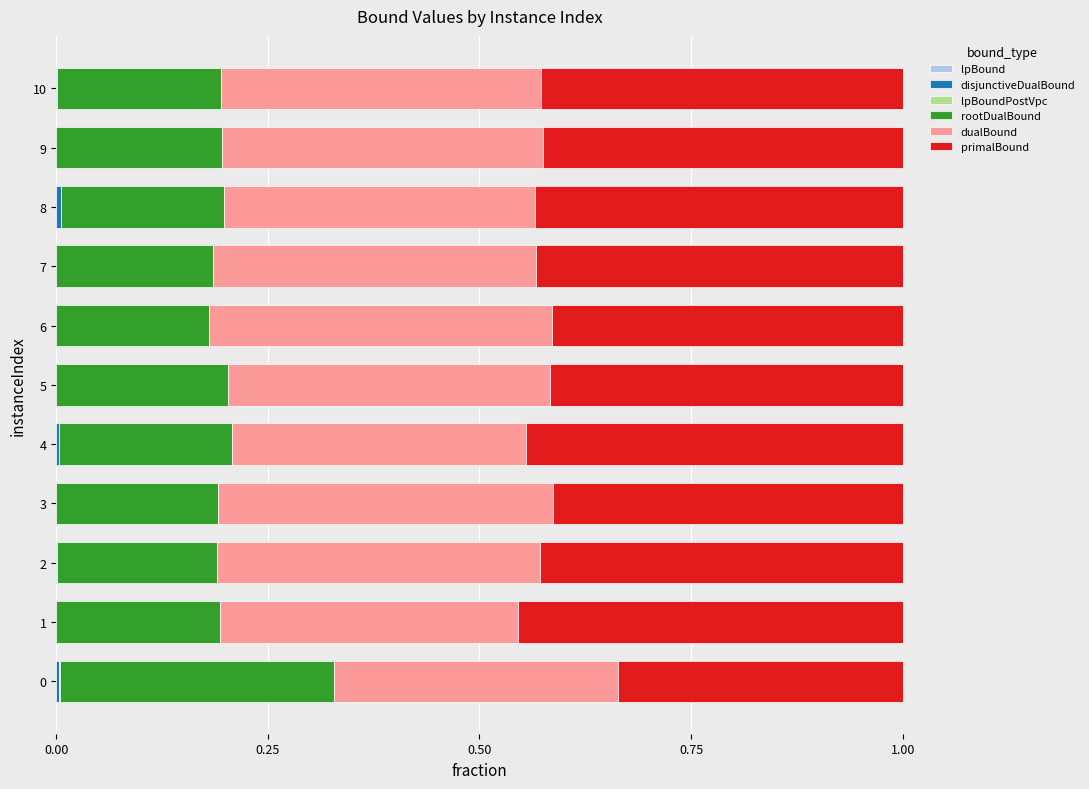

What is the total value across all series at 6?

1.0